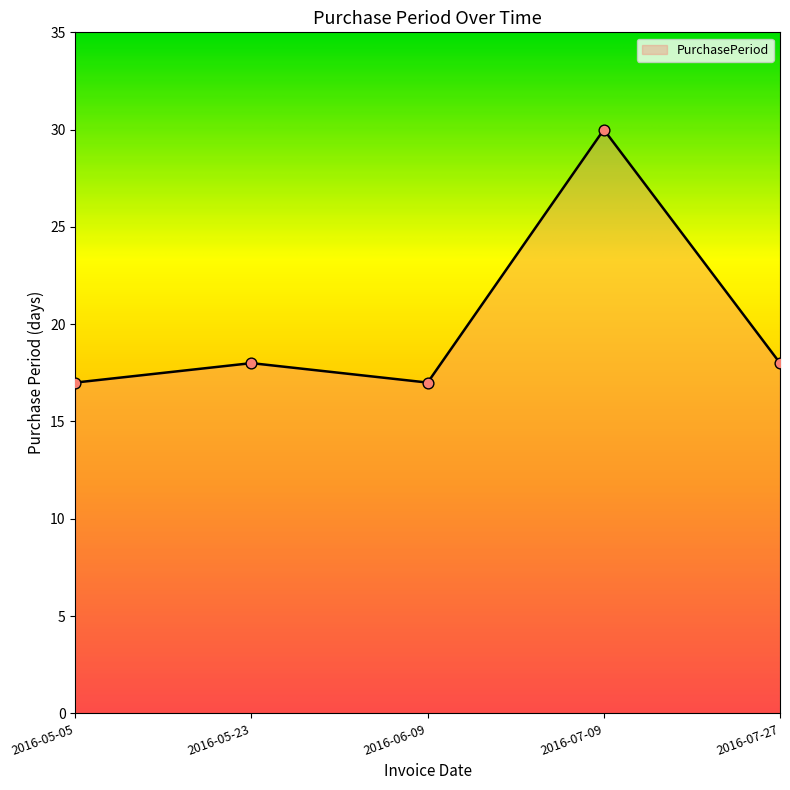

What is the change in value from 2016-05-05 to 2016-07-27?

+1